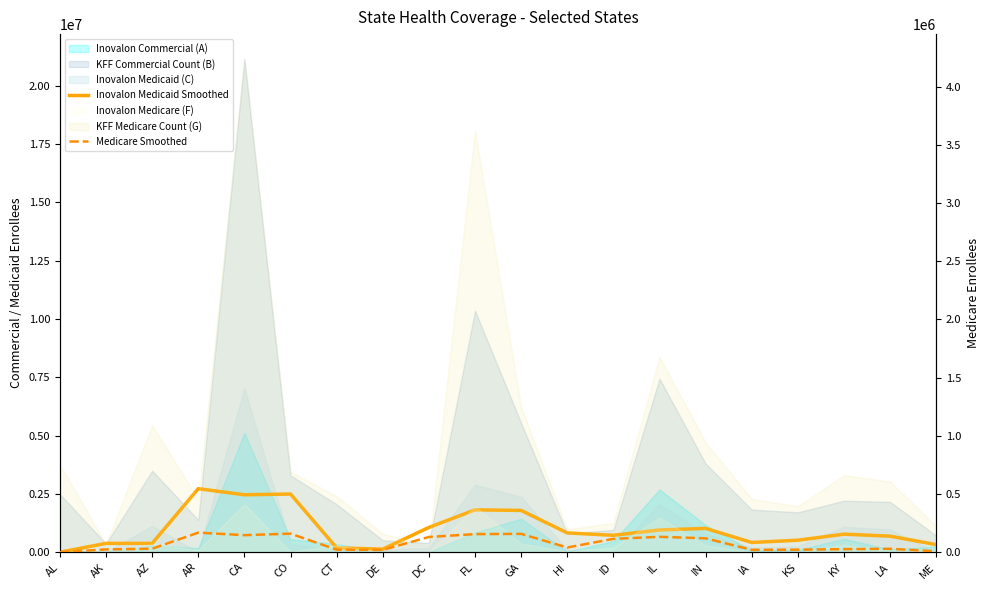

Which has a higher value, DE or FL?

FL